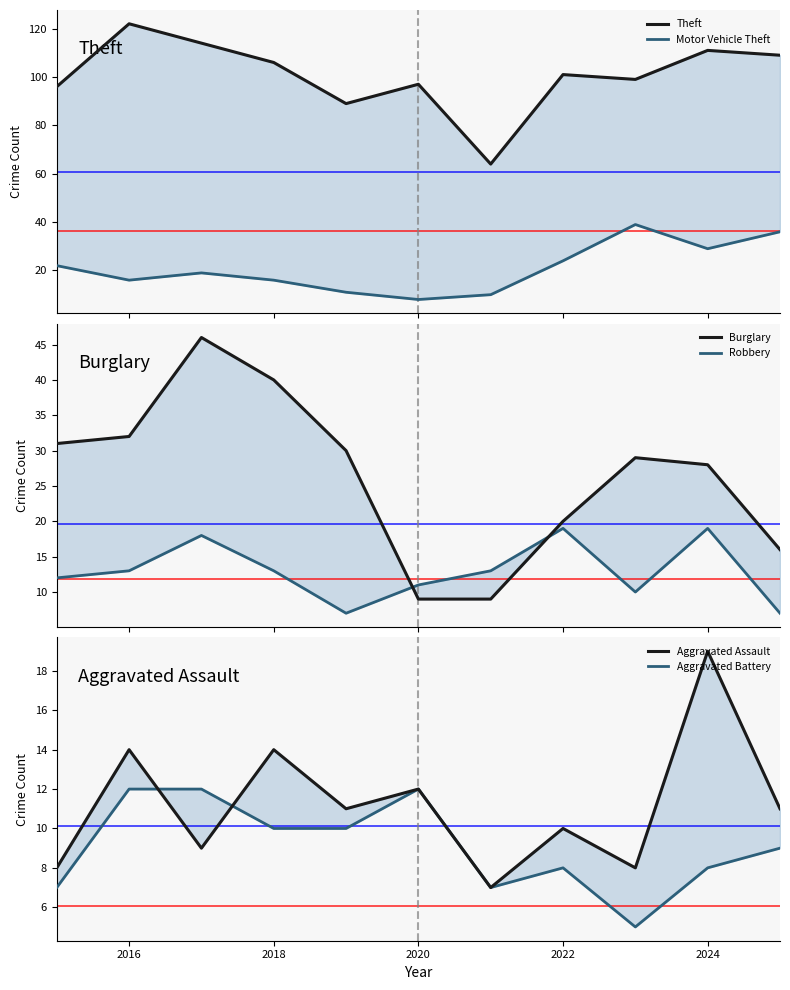

How many interior local peaks does the Aggravated Assault series have?

5